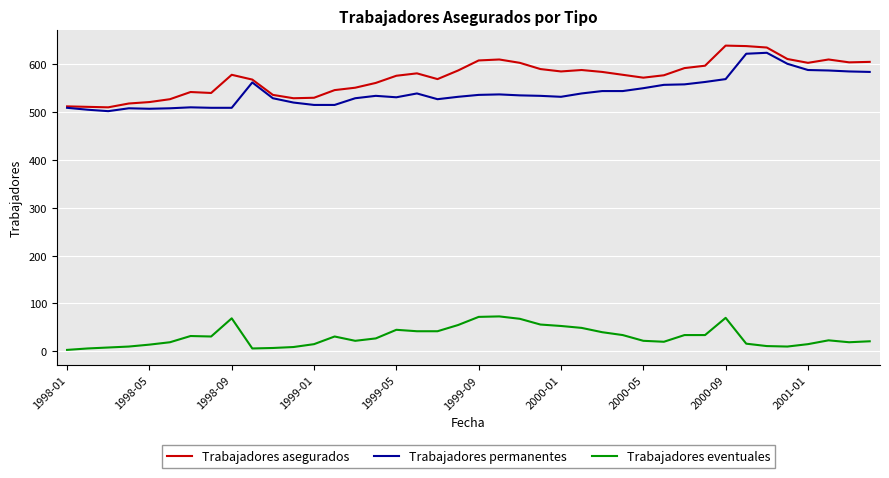

How many lines are shown in the chart?

3